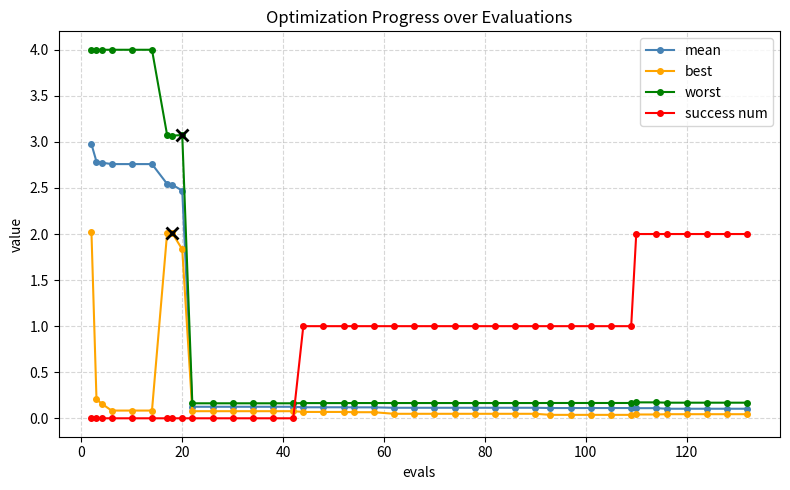

Does the chart have visible grid lines?

Yes